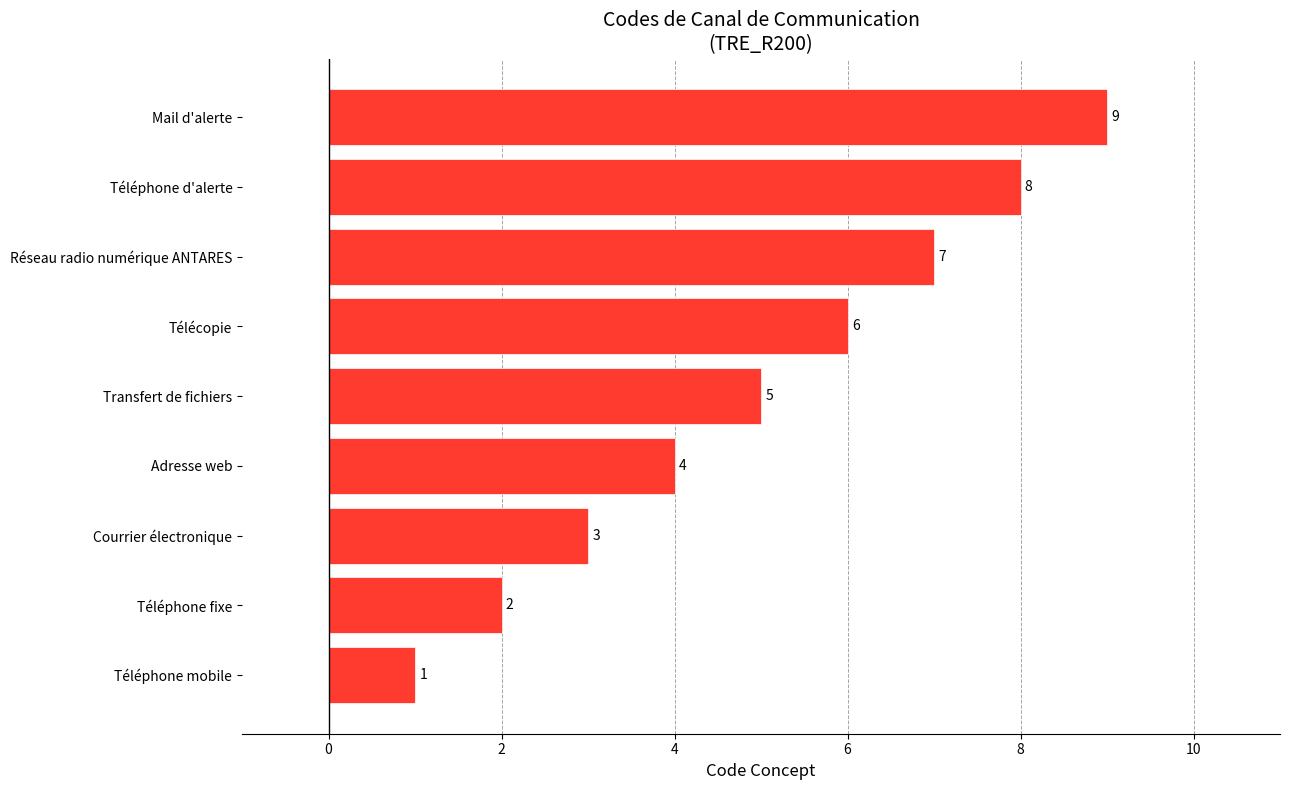

What is the difference between the maximum and minimum values?

8